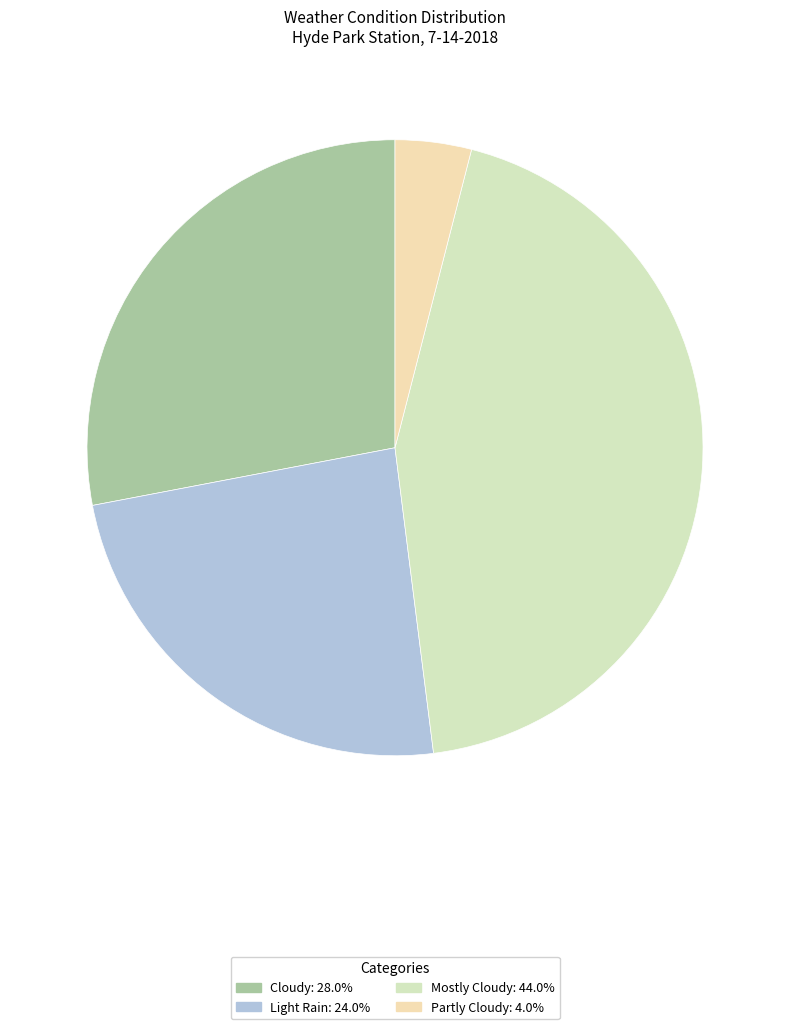

Is Light Rain the majority of the pie?

No